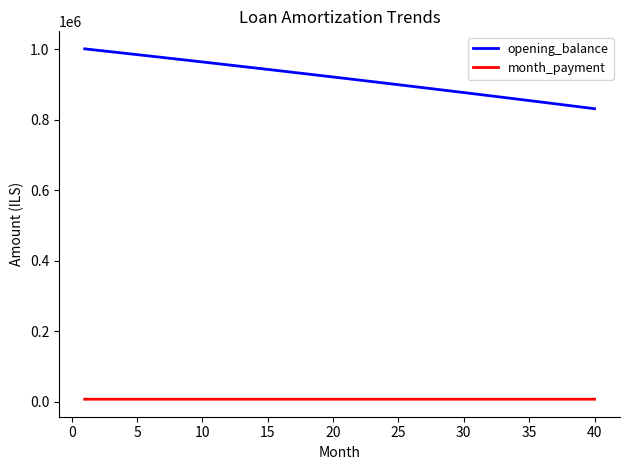

List the series in order of their peak value, lowest first.

month_payment, opening_balance